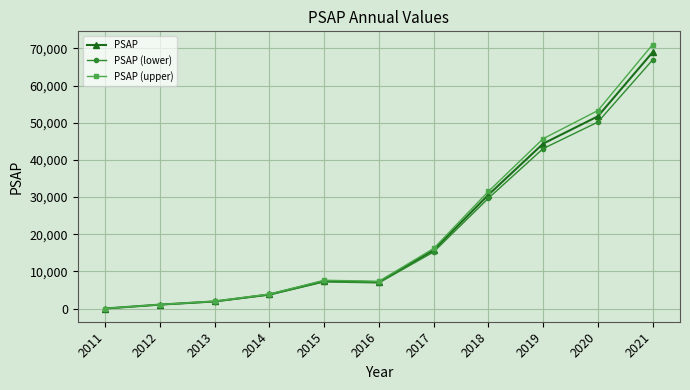

Which label corresponds to the smallest value in the chart?

2011